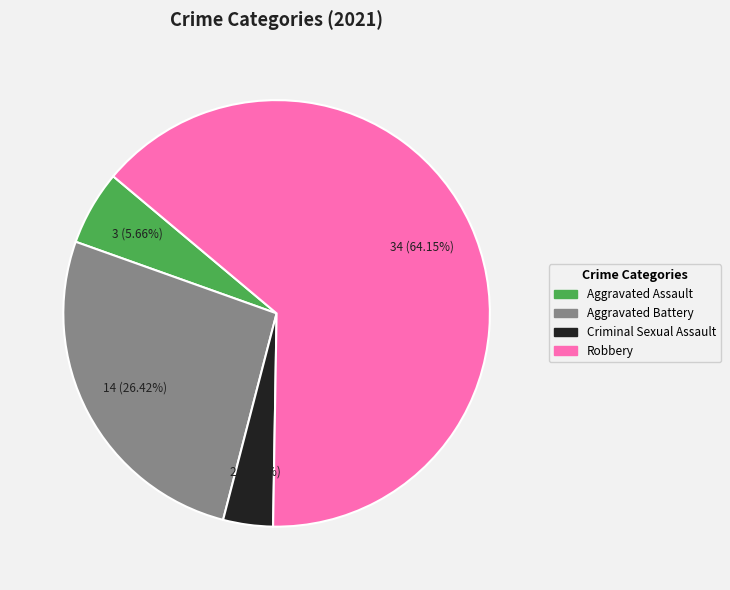

Approximately how many times larger is the value at Criminal Sexual Assault compared to Aggravated Assault?

0.7